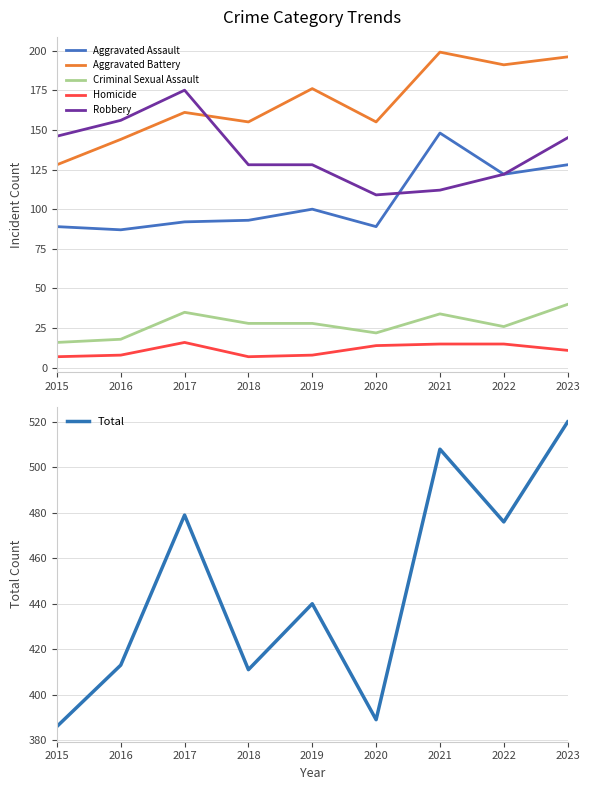

At which label does Homicide first exceed 11?

2017